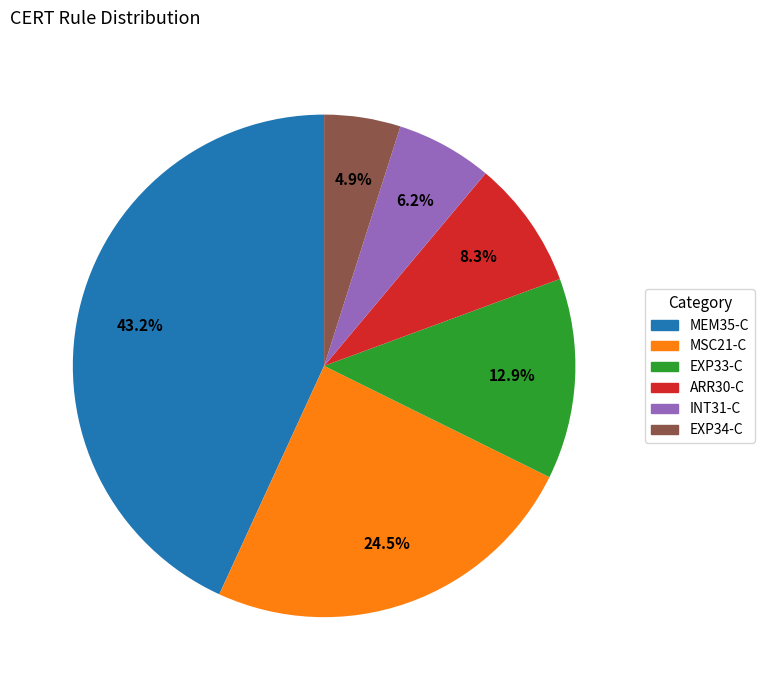

To the nearest percent, what is the average slice percentage?

17%